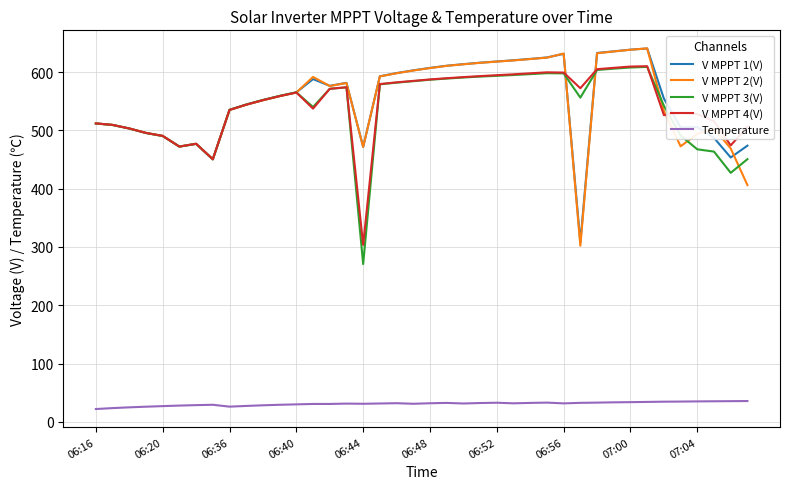

What is the maximum value shown in the chart?

640.6